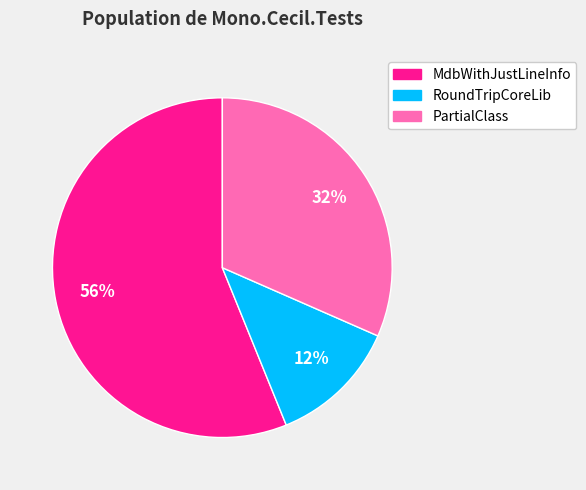

To the nearest percent, what is the combined percentage of MdbWithJustLineInfo and PartialClass?

88%